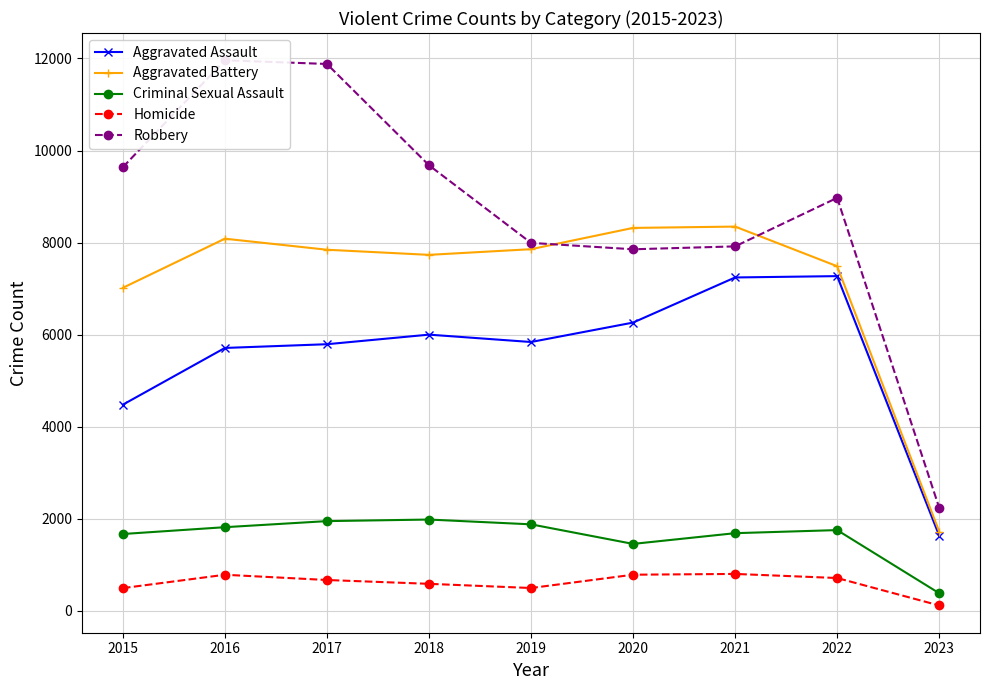

At which category does the chart reach its peak across all series?

2016